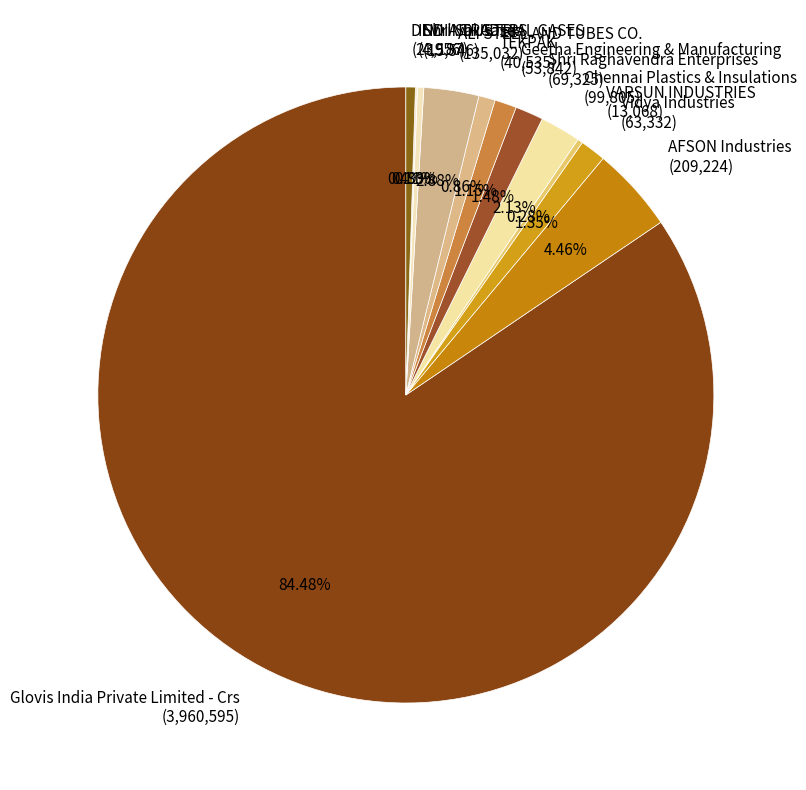

What percentage do DEVI INDUSTRIAL GASES and Shri Sai Gases together represent?

0.8%